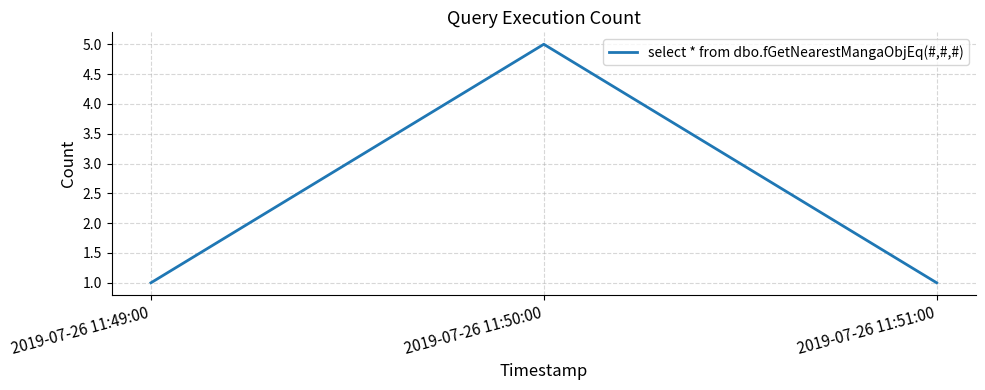

What is the change in value from 2019-07-26 11:49:00 to 2019-07-26 11:50:00?

+4